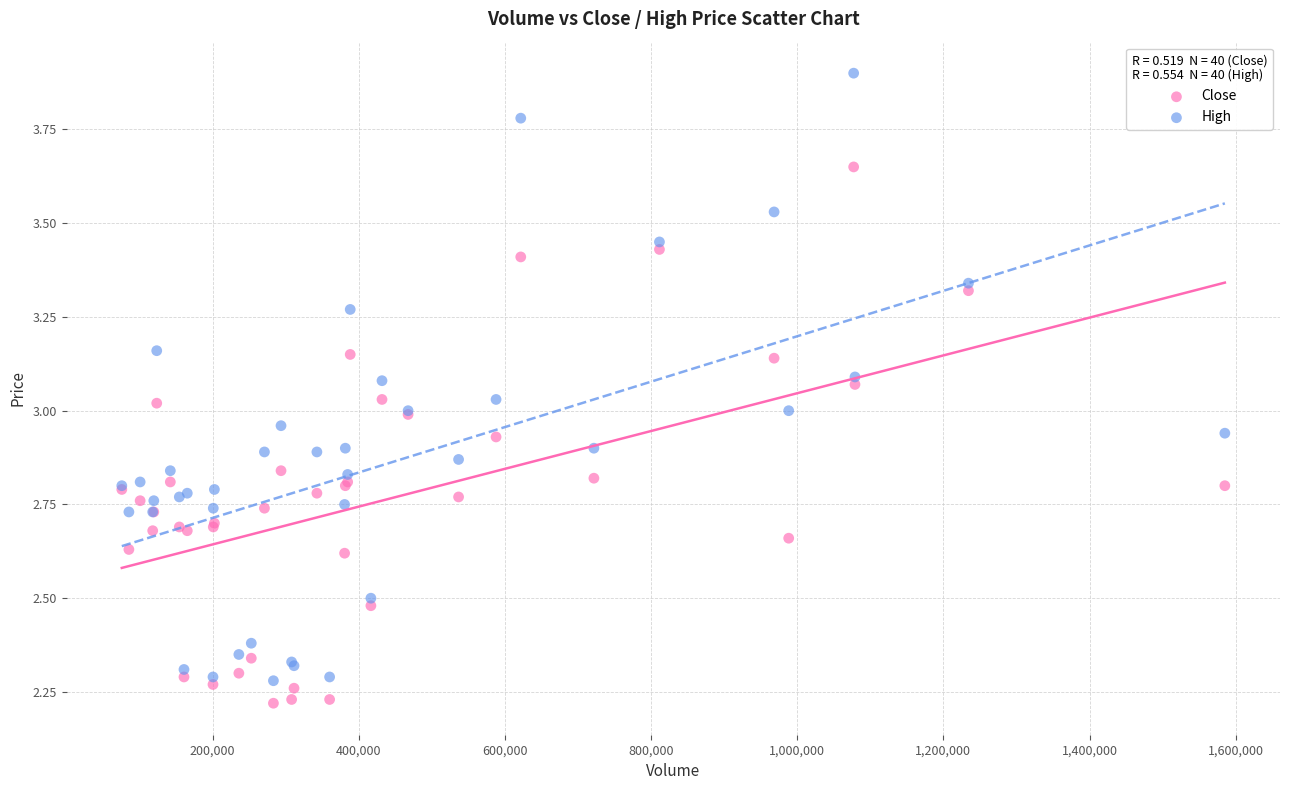

Which series reaches the maximum Y coordinate?

High